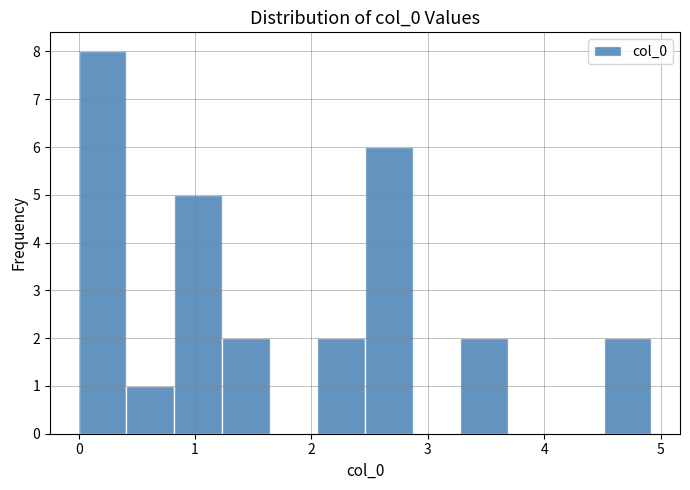

Over which range of the x-axis is the bar tallest?

0.0 to 0.4